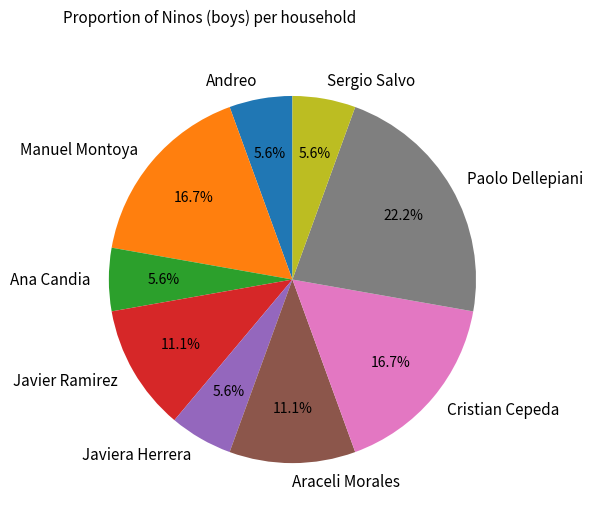

To the nearest percent, what portion does Cristian Cepeda represent?

17%